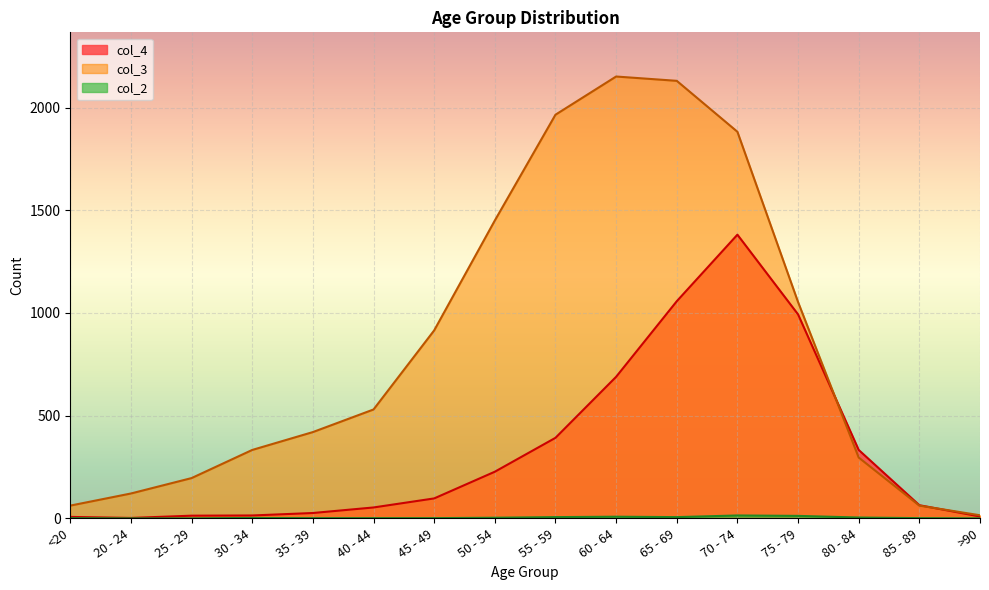

What is the difference between the maximum and minimum values in the col_4 series?

1379